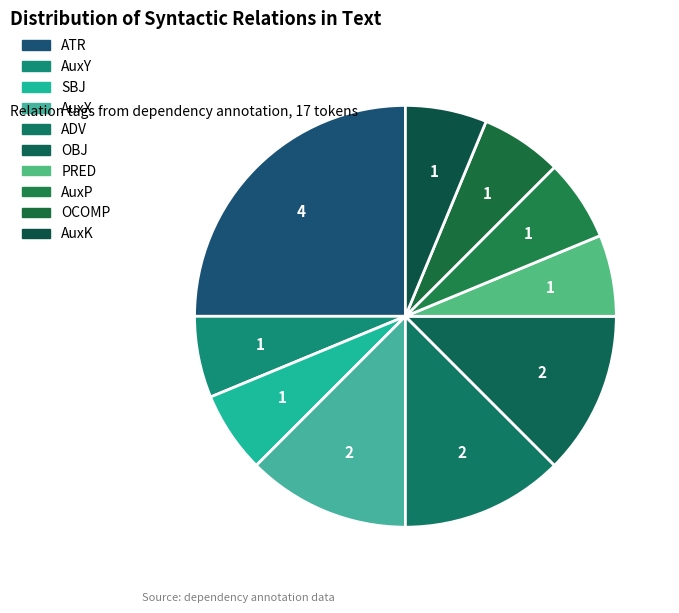

Is the sum of AuxX and AuxK greater than half?

No